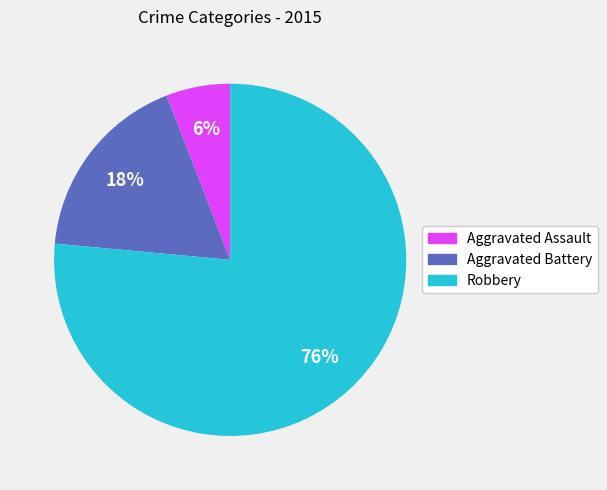

Is there a majority slice in this chart?

Yes